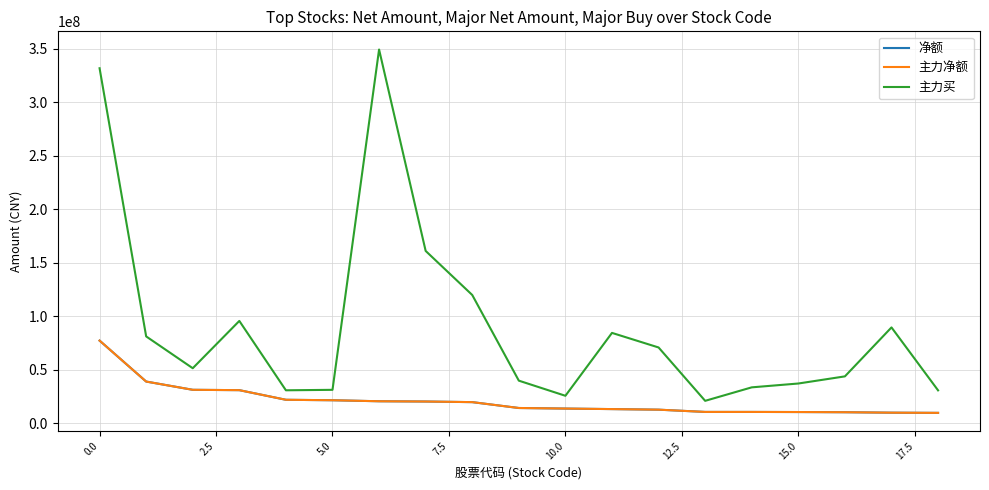

What is the label of the 2nd point from the right?

17